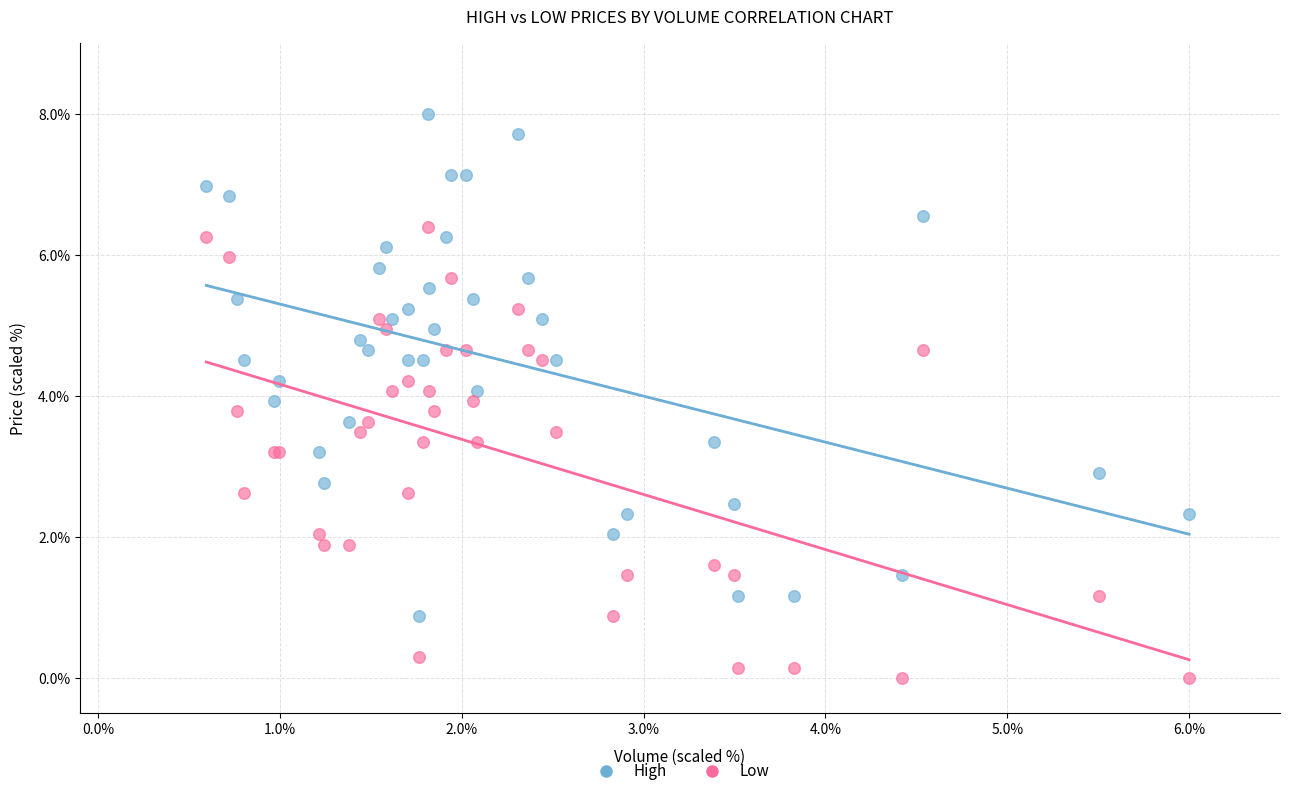

Which series contains the highest Y value?

High